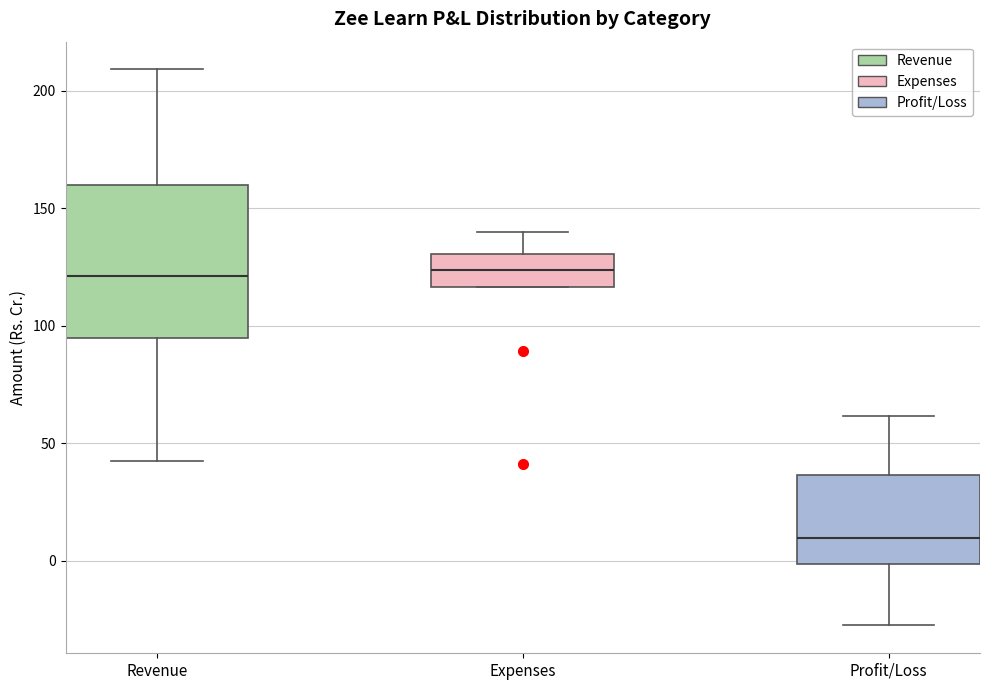

Comparing the boxes themselves (not the whiskers), which one is the tallest?

Revenue